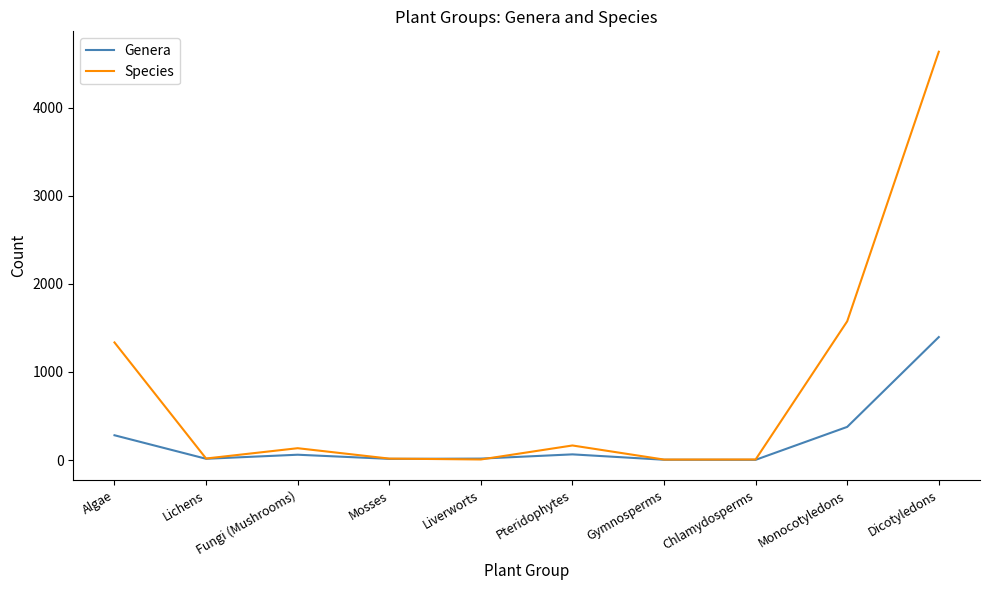

What is the difference between the highest and lowest values at Lichens?

3